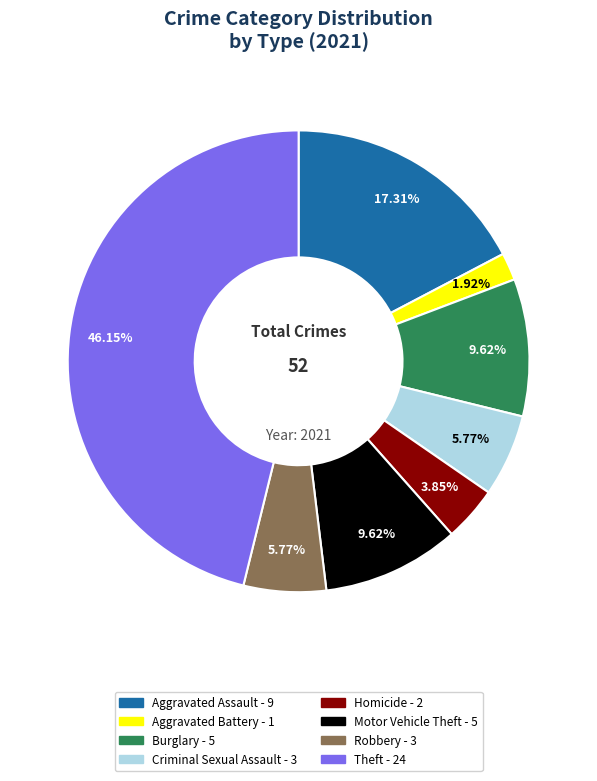

Combined, what portion of the pie is Burglary and Theft?

55.8%